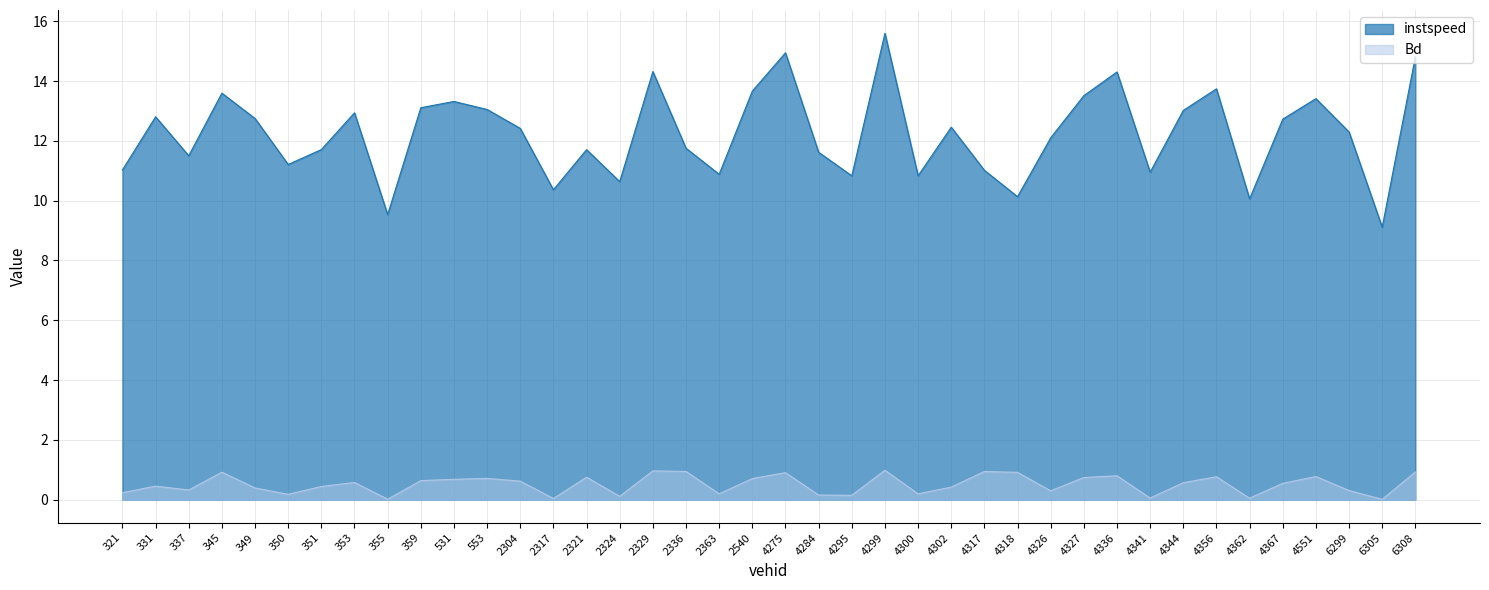

Rank the series at 2321 from highest to lowest value.

instspeed, Bd